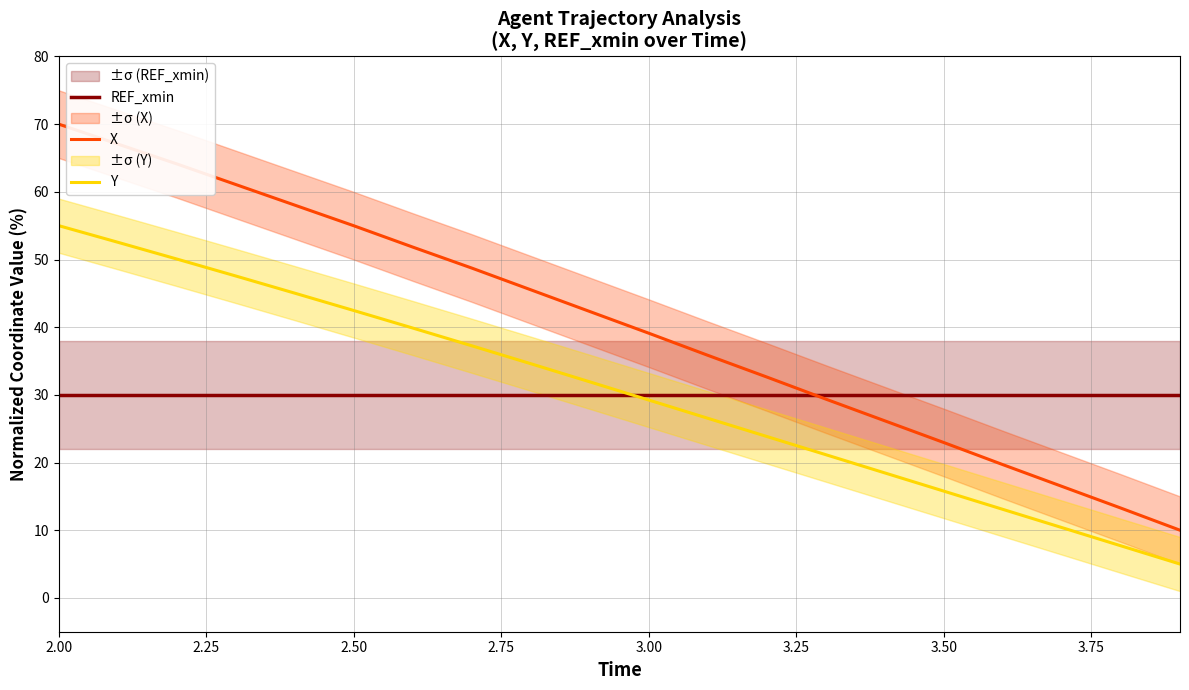

Which series has the largest range (max minus min)?

X